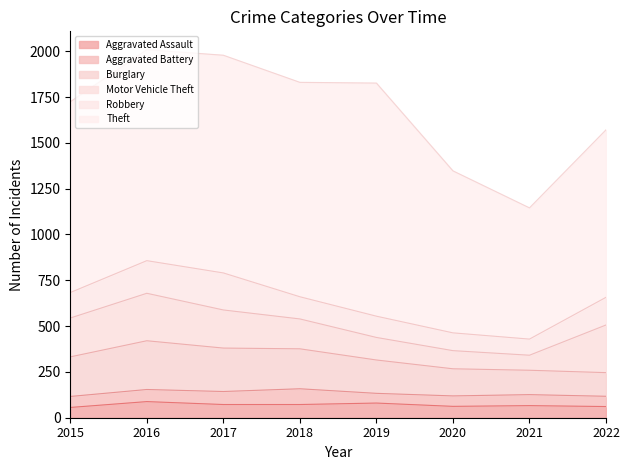

What is the lowest value of the Aggravated Battery series?

53